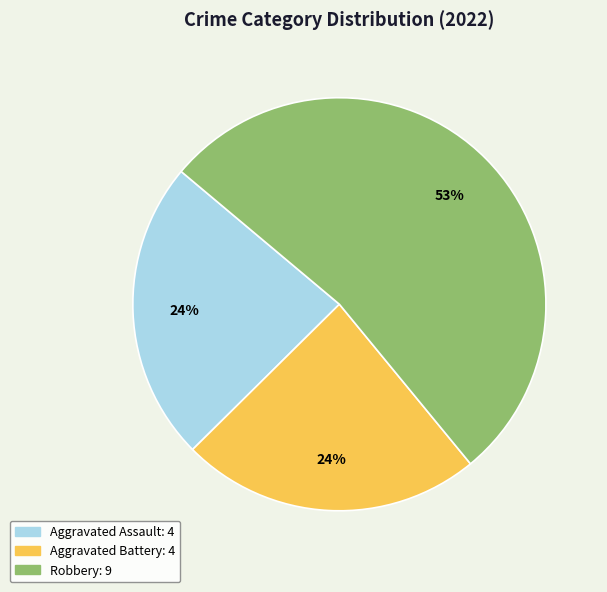

To the nearest percent, what is the difference between the largest and smallest slice percentages?

29%